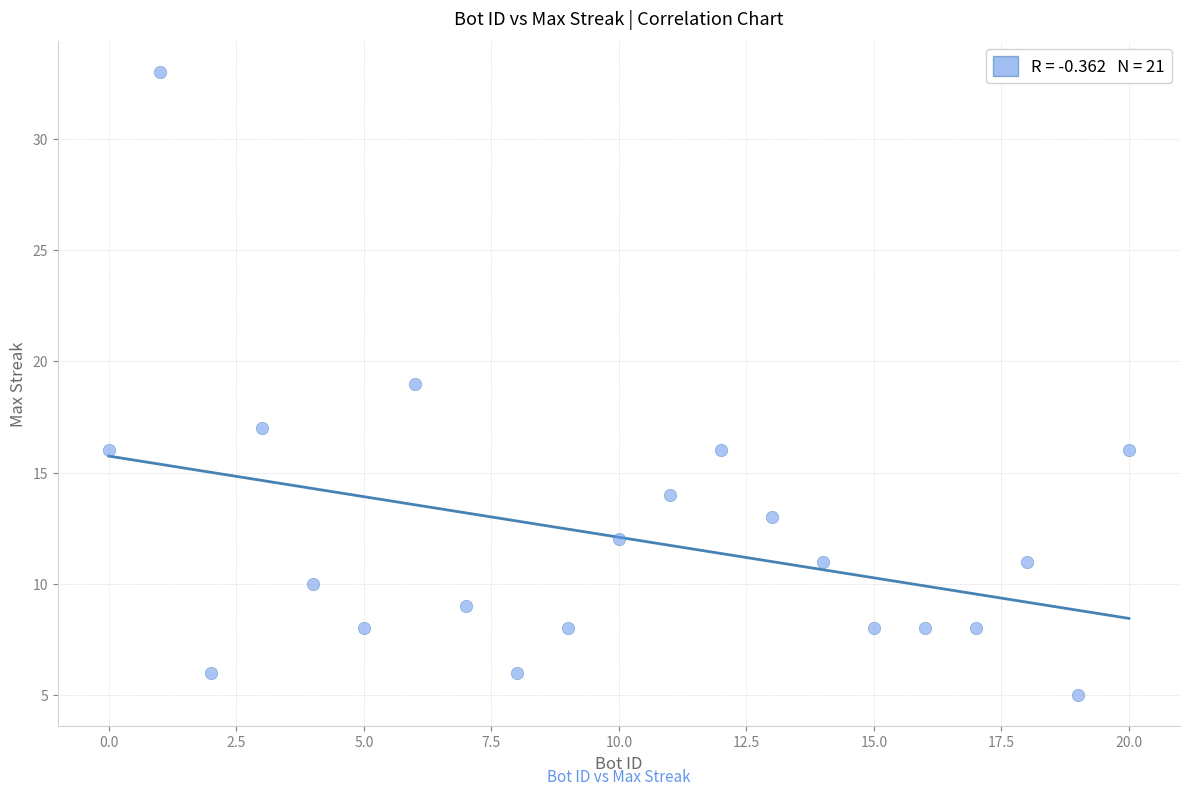

What is the range of Y values (max minus min)?

28